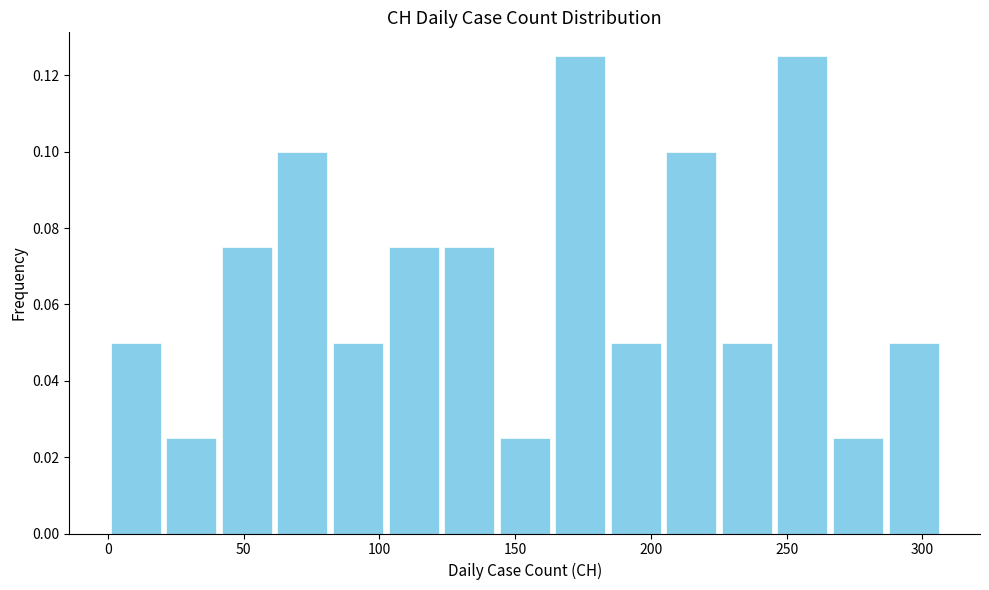

Reading left to right, list every bar in this chart as the range it spans on the x-axis followed by its height. Neither the bar edges nor the heights are printed on the chart, so give them approximately, as read against the axes.

0 to 20: 0.050
20 to 40: 0.026
40 to 60: 0.076
60 to 80: 0.100
80 to 100: 0.050
100 to 125: 0.076
125 to 145: 0.076
145 to 165: 0.026
165 to 185: 0.126
185 to 205: 0.050
205 to 225: 0.100
225 to 245: 0.050
245 to 265: 0.126
265 to 285: 0.026
285 to 305: 0.050